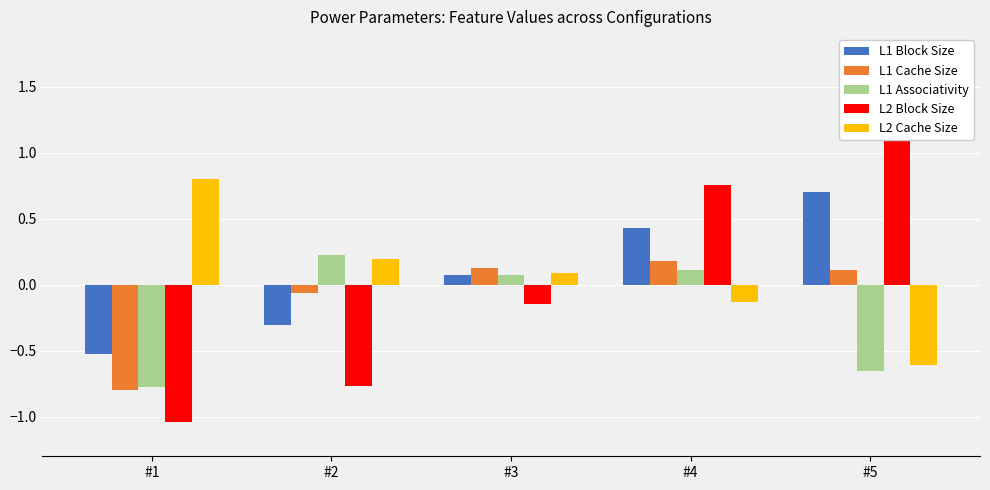

How many values in L1 Cache Size are above zero?

3